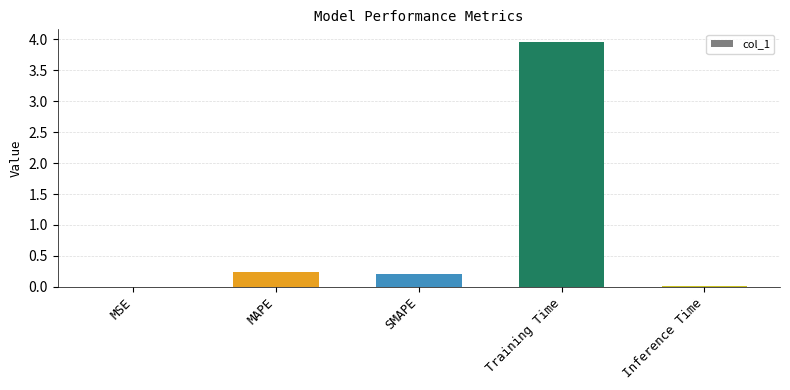

Are the bars horizontal?

No